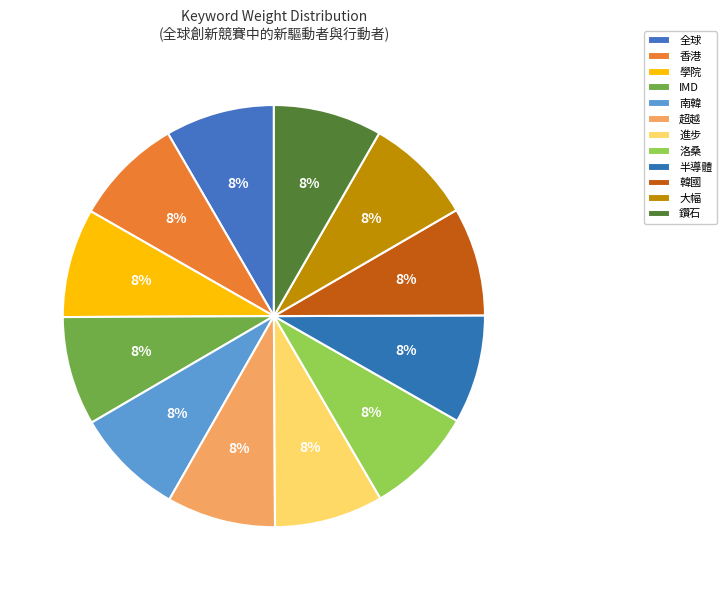

What portion of the pie excludes 香港?

91.6%